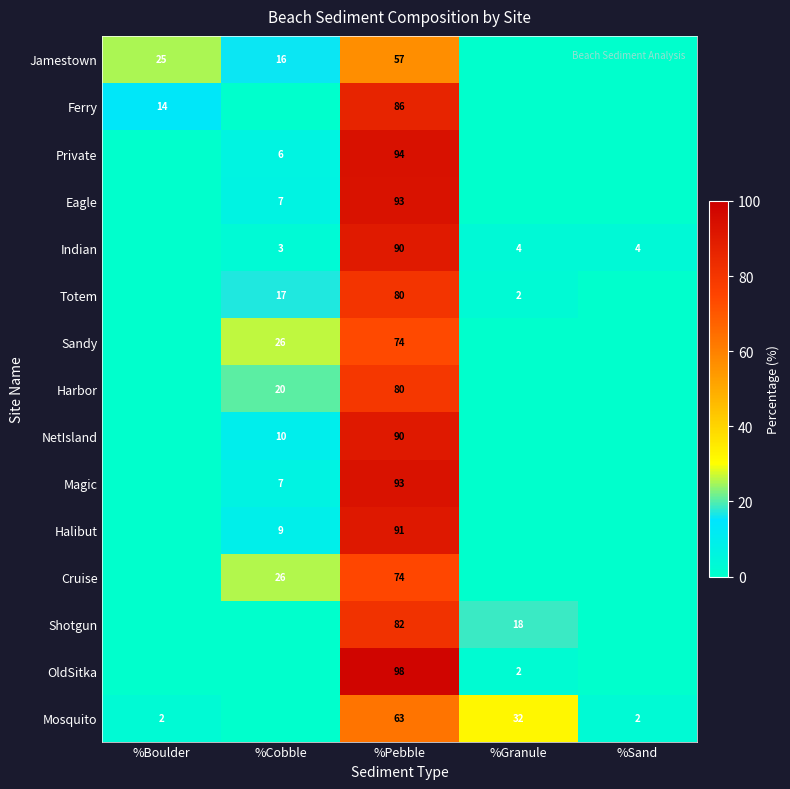

The value of Sandy at %Cobble is 26. True or false?

True